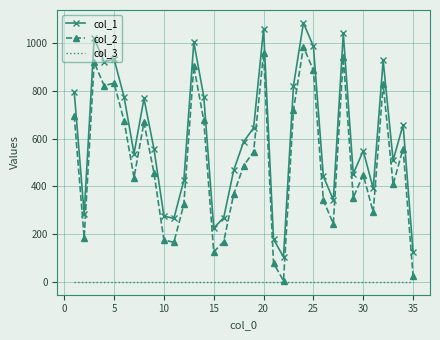

List the series in order of their peak value, lowest first.

col_3, col_2, col_1